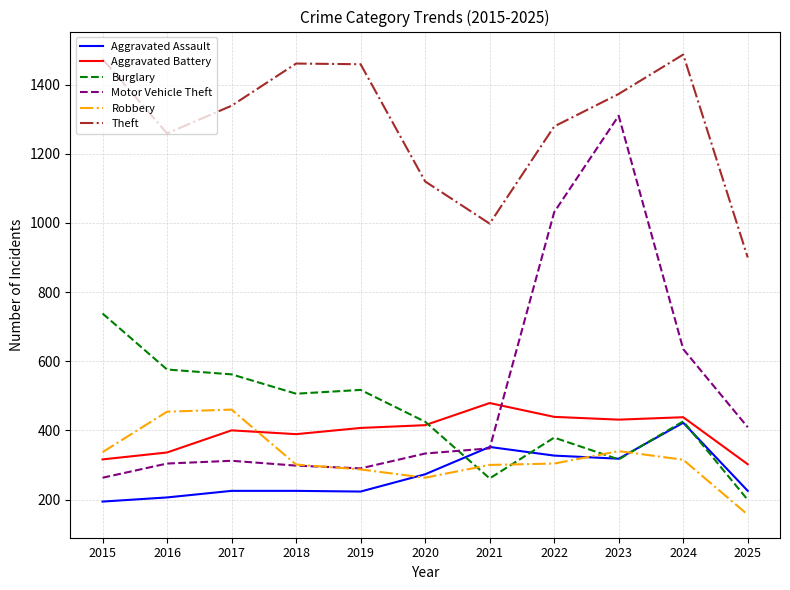

Is it true that Aggravated Assault equals 225 at 2018?

True